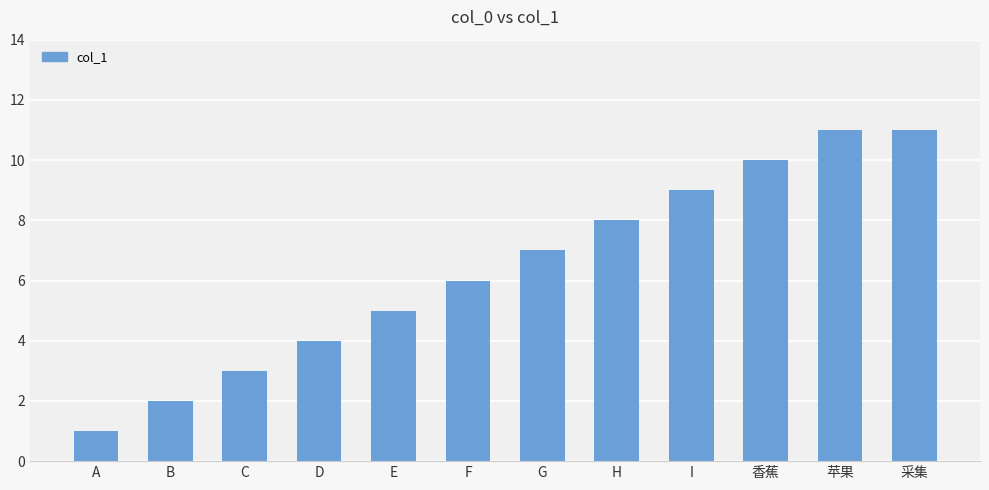

What is the label of the 3rd bar from the left?

C